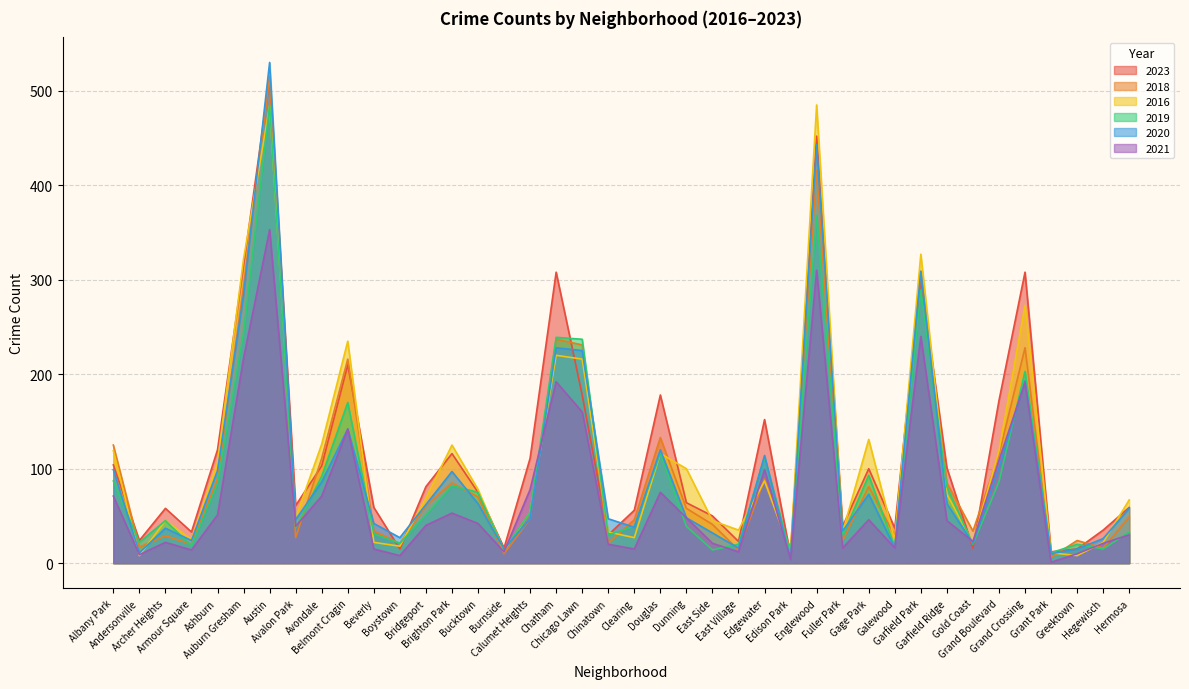

What are all the series names shown in the legend?

2023, 2018, 2016, 2019, 2020, 2021